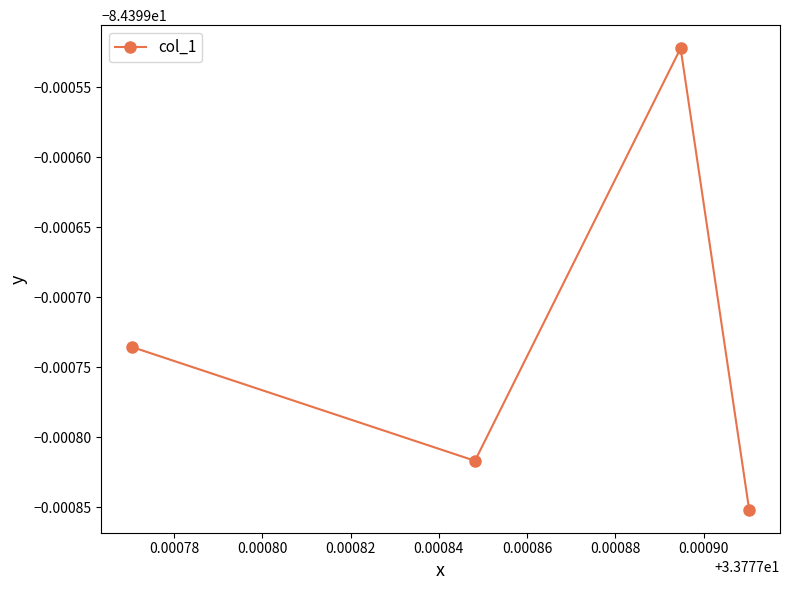

Is this an area chart (filled region under the line)?

No